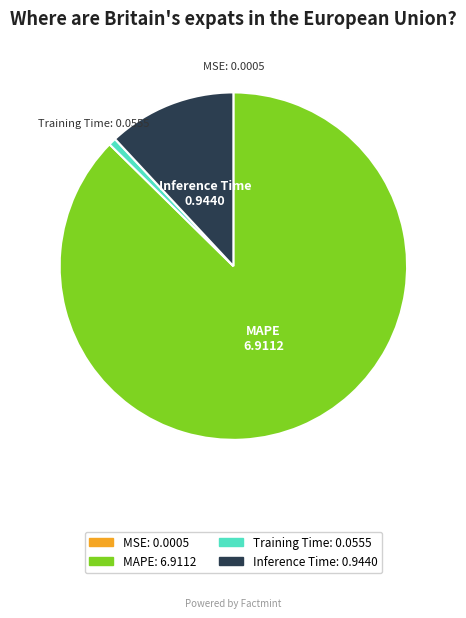

Which slice represents more than half of the pie?

MAPE